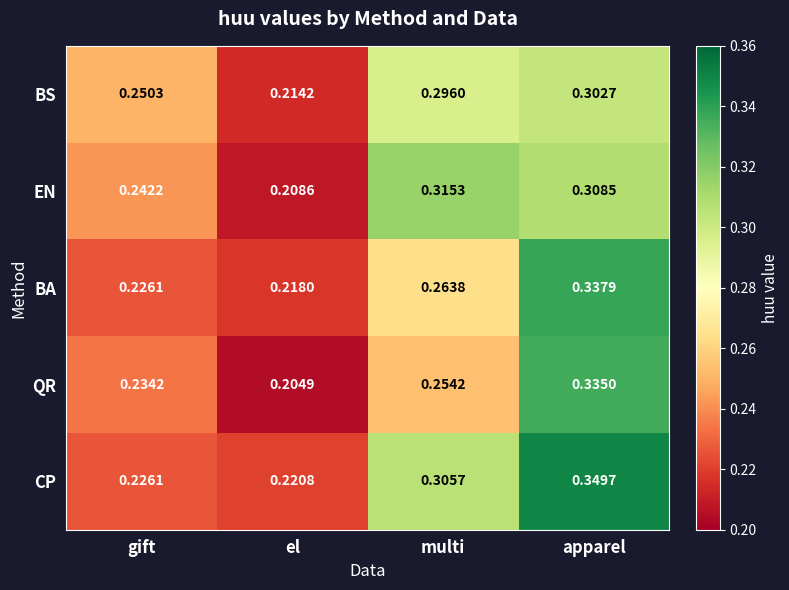

Which series has the largest total across all categories?

CP